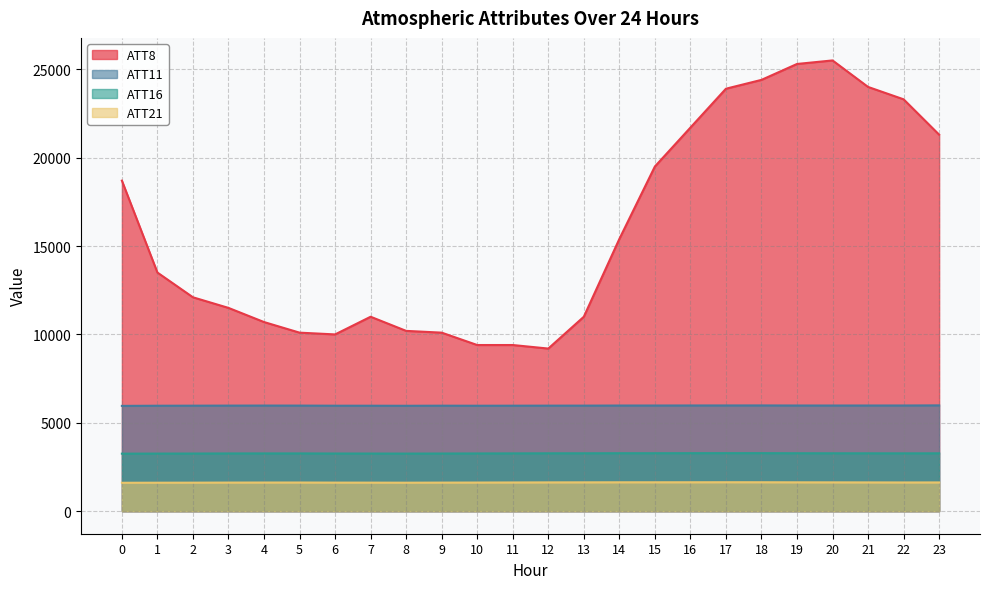

Reading left to right, transcribe all the data shown in this chart.

ATT8: 0=18700.0	1=13500.0	2=12100.0	3=11500.0	4=10700.0	5=10100.0	6=10000.0	7=11000.0	8=10200.0	9=10100.0	10=9400.0	11=9400.0	12=9200.0	13=11000.0	14=15400.0	15=19500.0	16=21700.0	17=23900.0	18=24400.0	19=25300.0	20=25500.0	21=24000.0	22=23300.0	23=21300.0
ATT11: 0=5957.1	1=5965.5	2=5968.8	3=5972.6	4=5975.4	5=5973.2	6=5967.0	7=5966.2	8=5962.9	9=5968.4	10=5965.5	11=5968.2	12=5970.6	13=5971.6	14=5976.5	15=5977.4	16=5980.1	17=5981.0	18=5982.4	19=5977.6	20=5977.0	21=5978.0	22=5979.1	23=5985.5
ATT16: 0=3254.3	1=3258.6	2=3261.3	3=3266.5	4=3268.4	5=3268.3	6=3262.7	7=3261.2	8=3258.4	9=3262.4	10=3266.2	11=3270.0	12=3274.3	13=3275.9	14=3279.2	15=3279.6	16=3281.6	17=3283.3	18=3282.9	19=3278.0	20=3275.6	21=3273.9	22=3272.1	23=3273.9
ATT21: 0=1607.9	1=1611.3	2=1613.7	3=1618.4	4=1621.1	5=1621.8	6=1616.7	7=1615.2	8=1612.1	9=1616.8	10=1620.1	11=1624.6	12=1629.2	13=1631.5	14=1634.3	15=1635.0	16=1636.0	17=1637.9	18=1636.9	19=1632.5	20=1630.6	21=1628.0	22=1625.3	23=1626.4